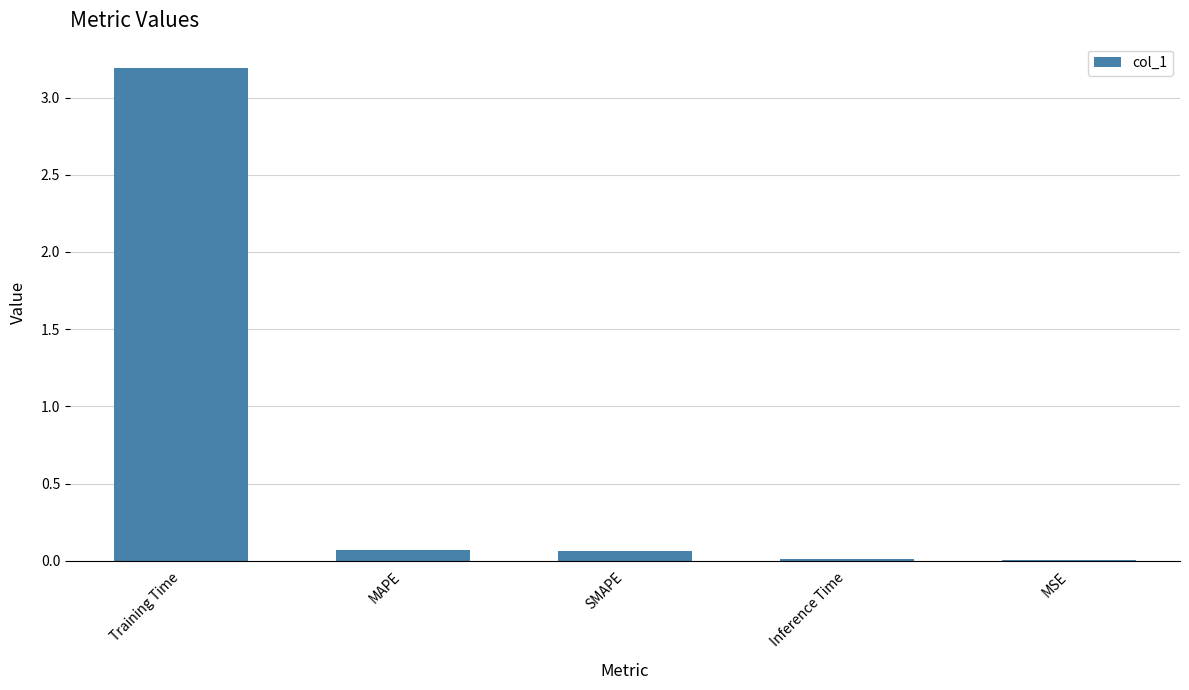

Are the bars horizontal?

No